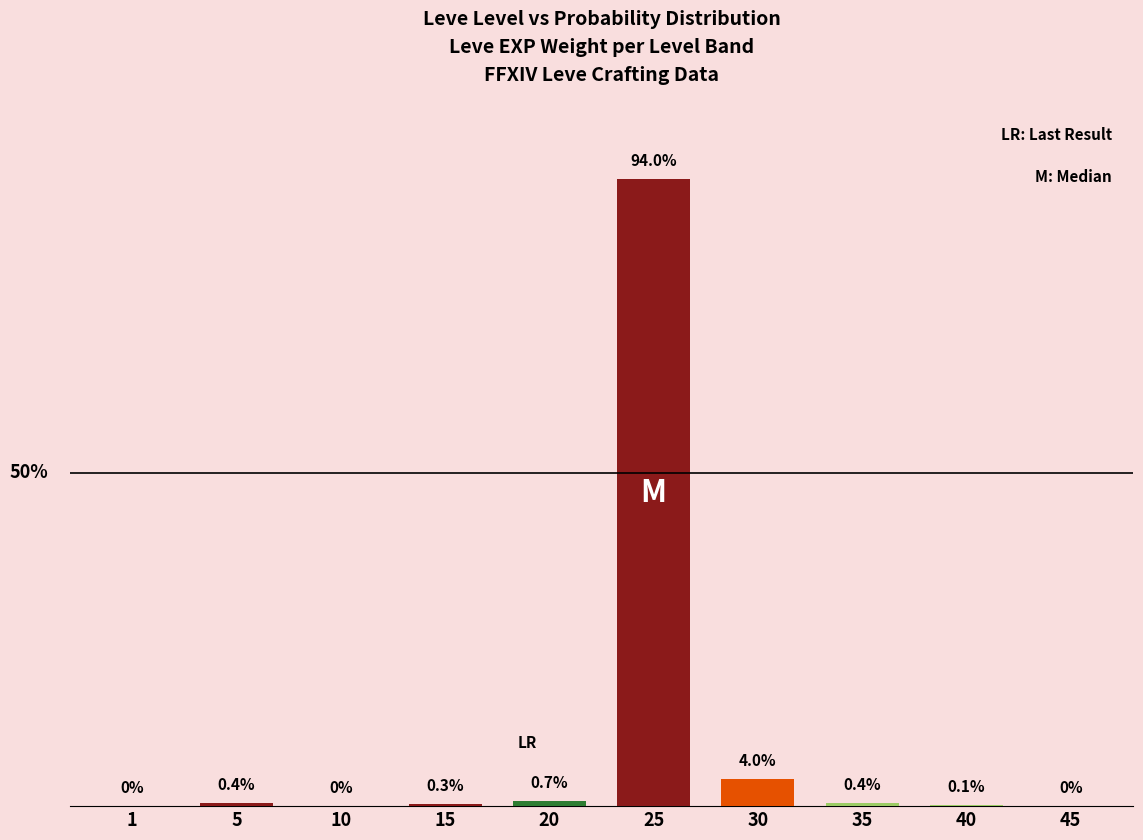

At which label is the value closest to 47?

30